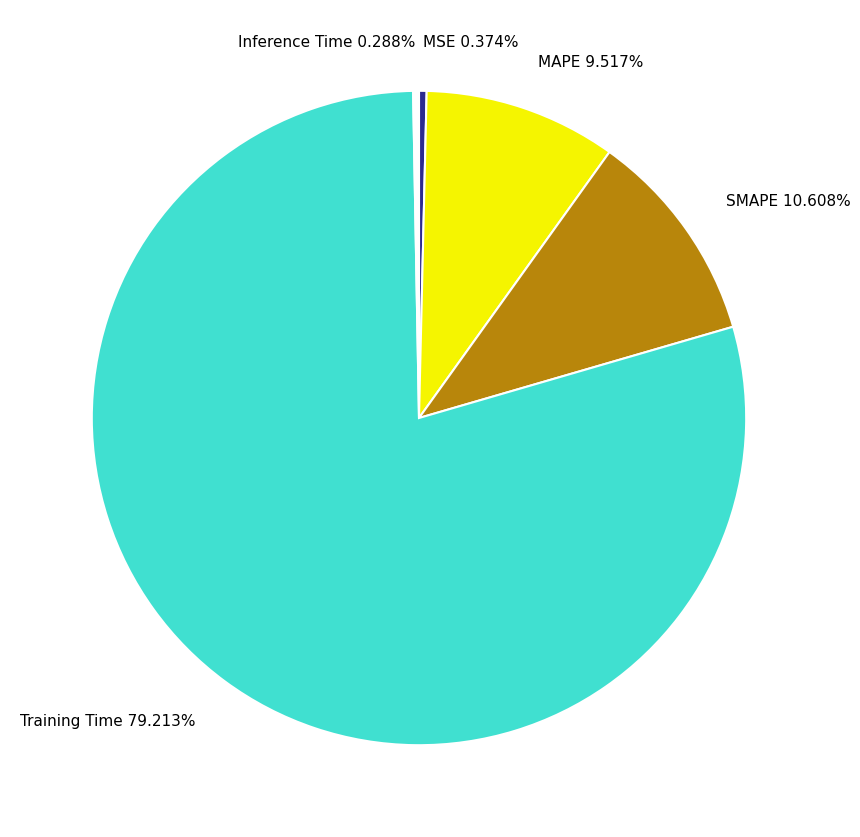

Which slice is the largest?

Training Time